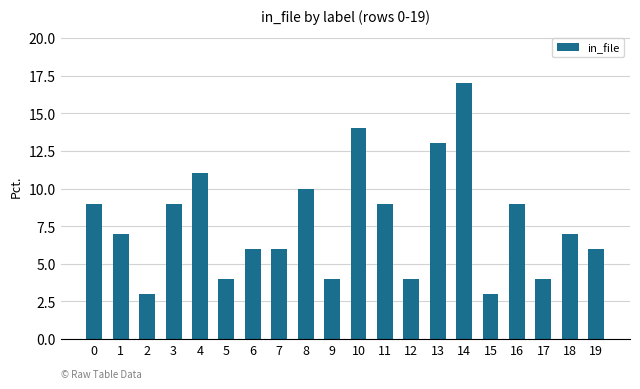

Read the value at 1, to the nearest 5.

5